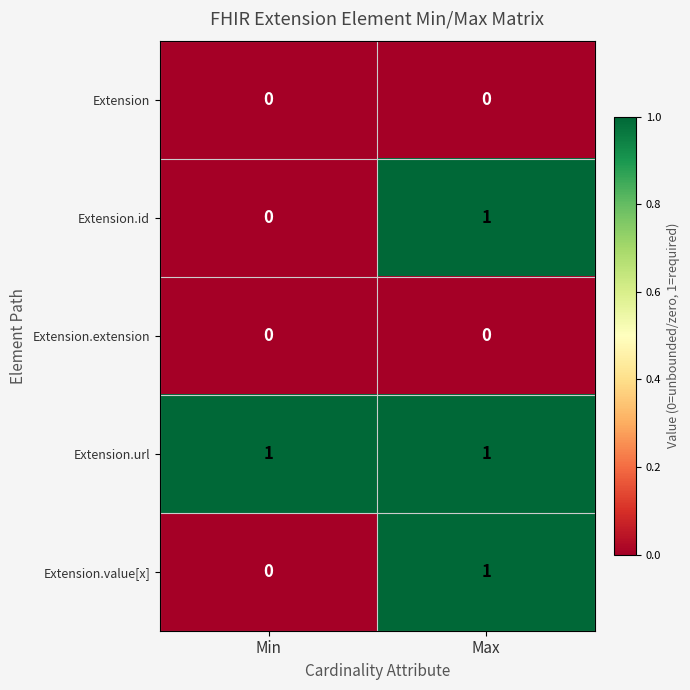

List the labels in order of Extension.value[x] value, largest first.

Max, Min